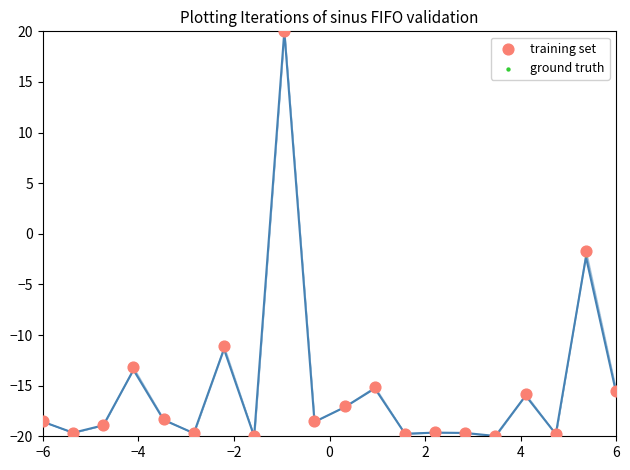

In the training set series, what Y value is closest to 0?

-1.7